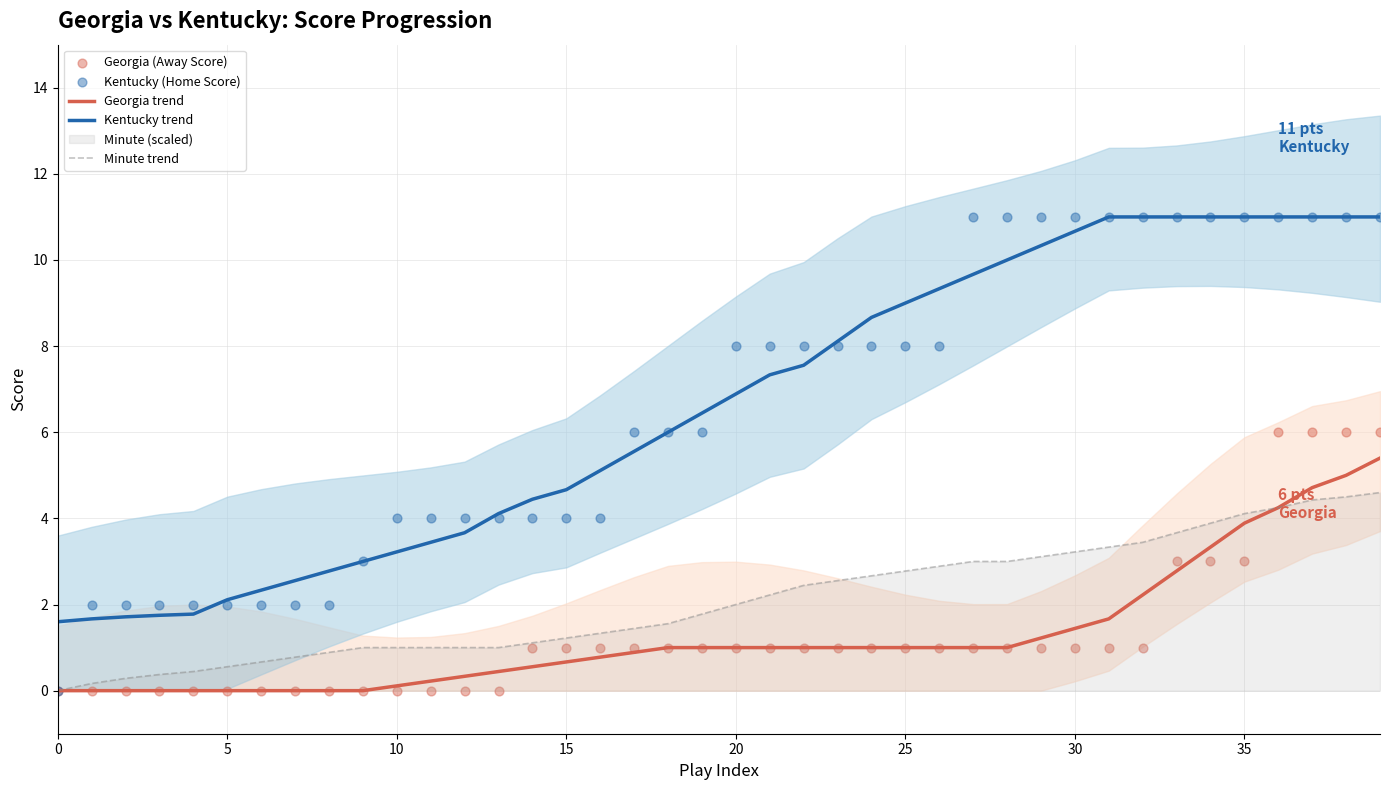

Which series has the largest Y range (max minus min)?

Kentucky (Home Score)